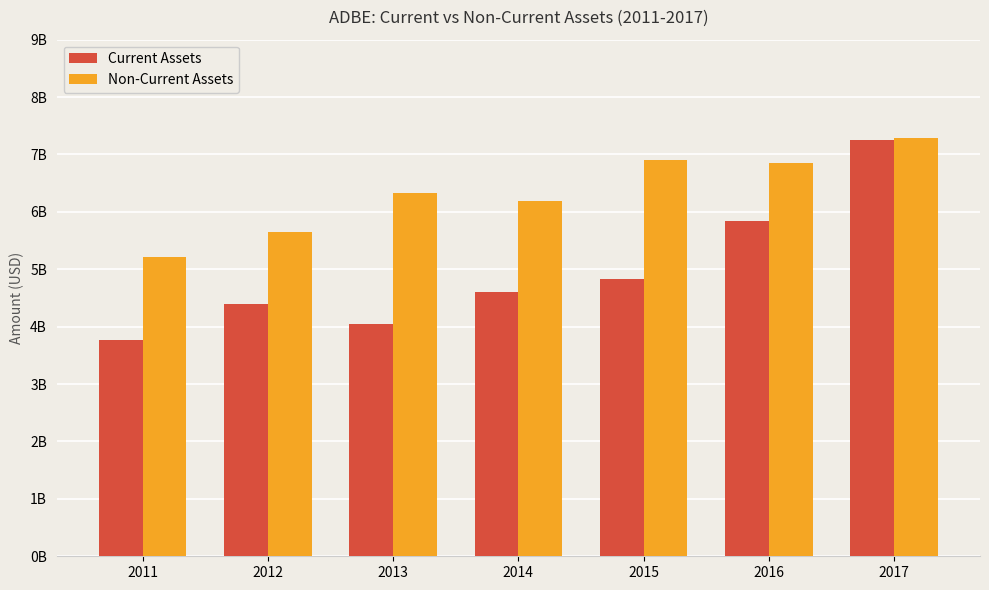

What are all the series names shown in the legend?

Current Assets, Non-Current Assets